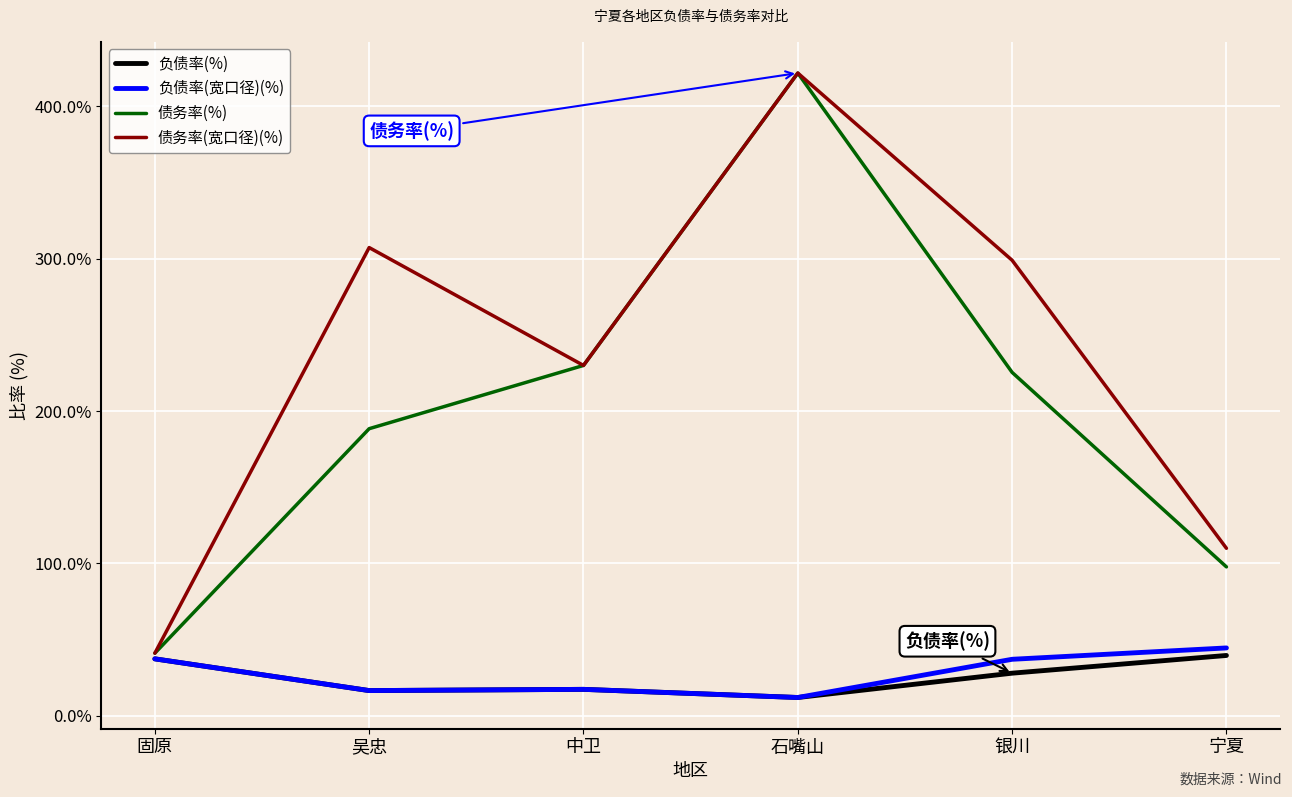

What value does the 债务率(宽口径)(%) series have at 固原?

41.1